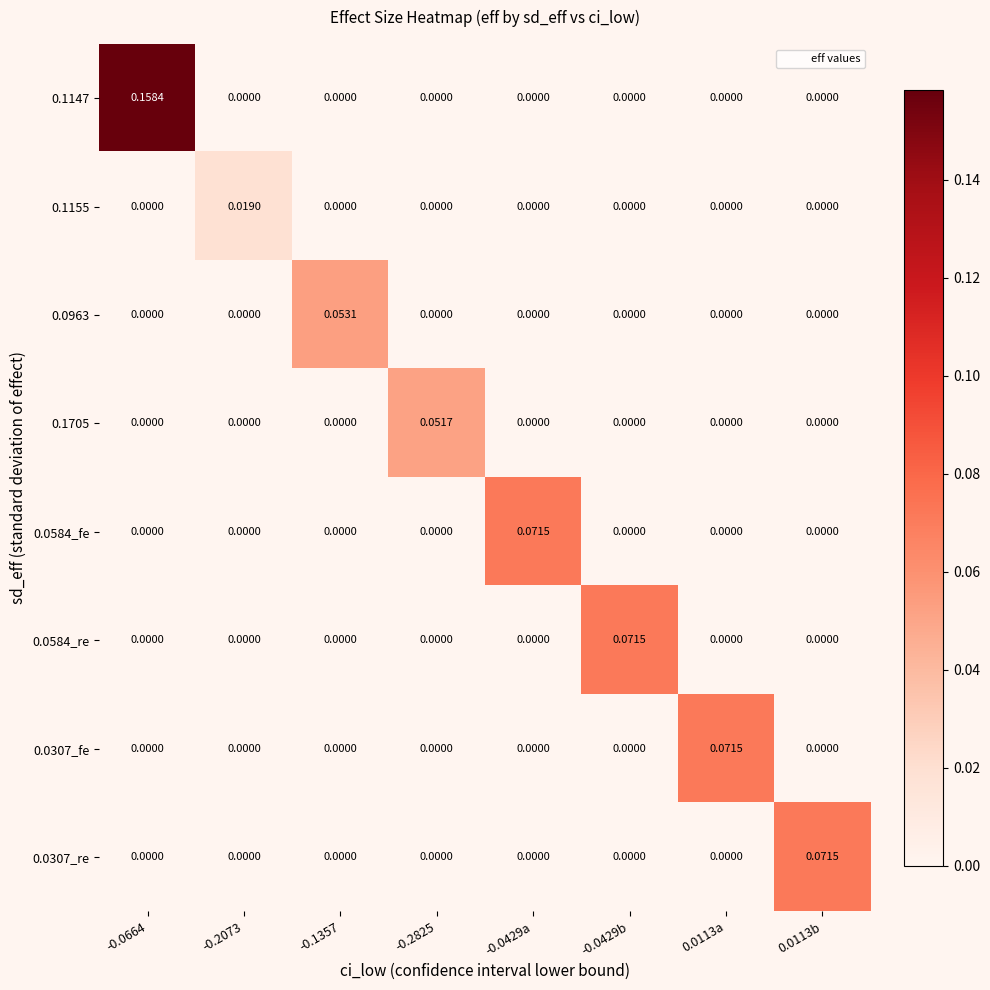

Is the value of 0.1705 at -0.2825 greater than the value of 0.0963 at -0.2073?

Yes